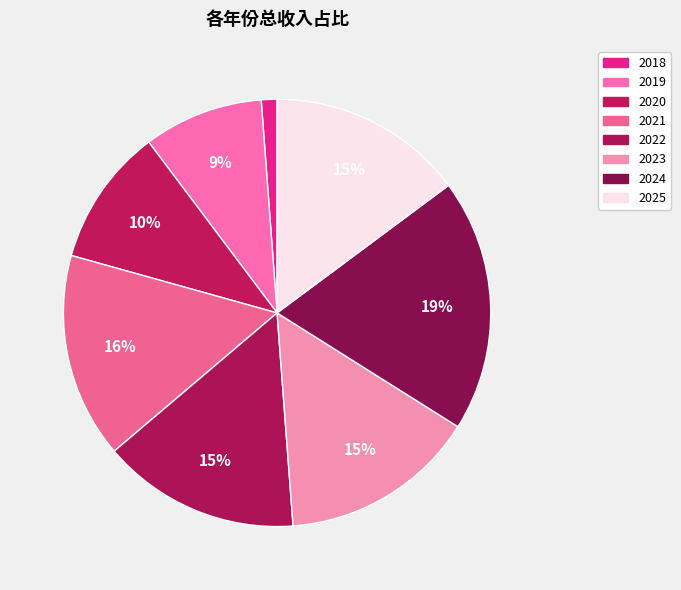

What is the total percentage of 2022 and 2019?

24.1%